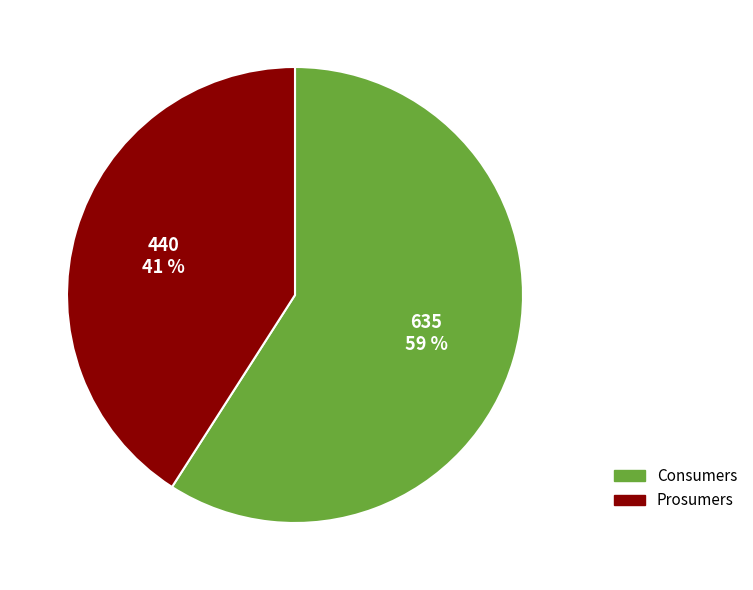

True or false: Prosumers accounts for 35% of the total.

False